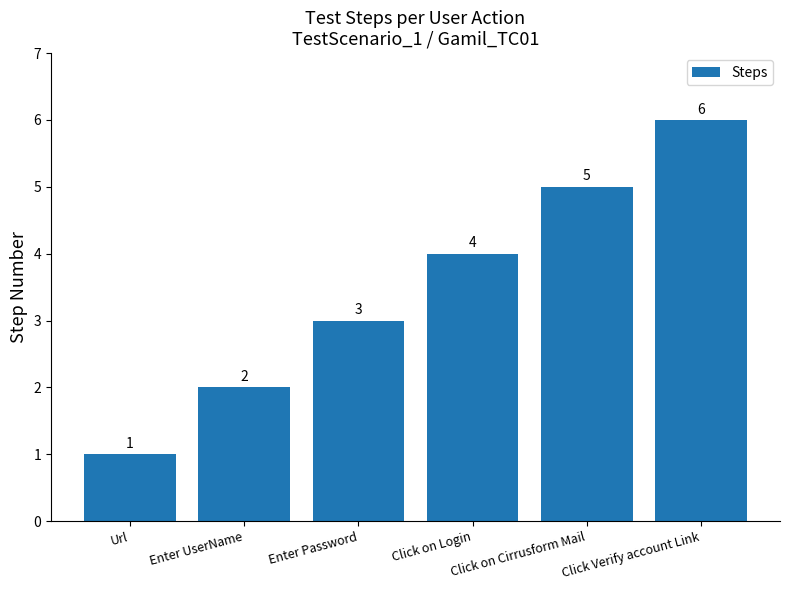

What is the sum of the values at Enter Password and Click Verify account Link?

9